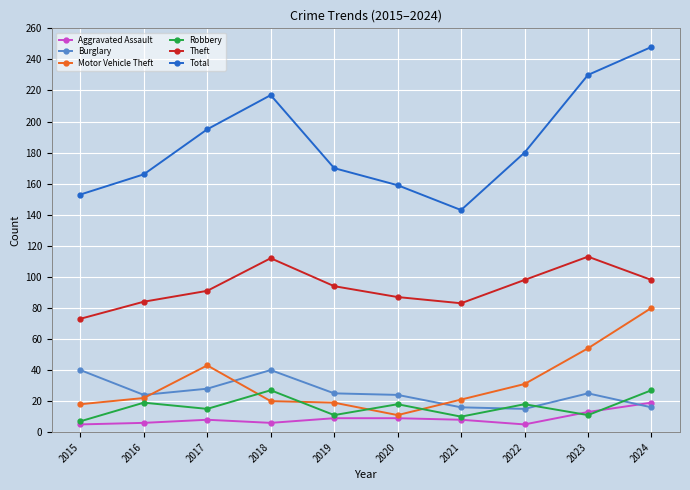

What is the spread (max minus min) of values at 2024?

232